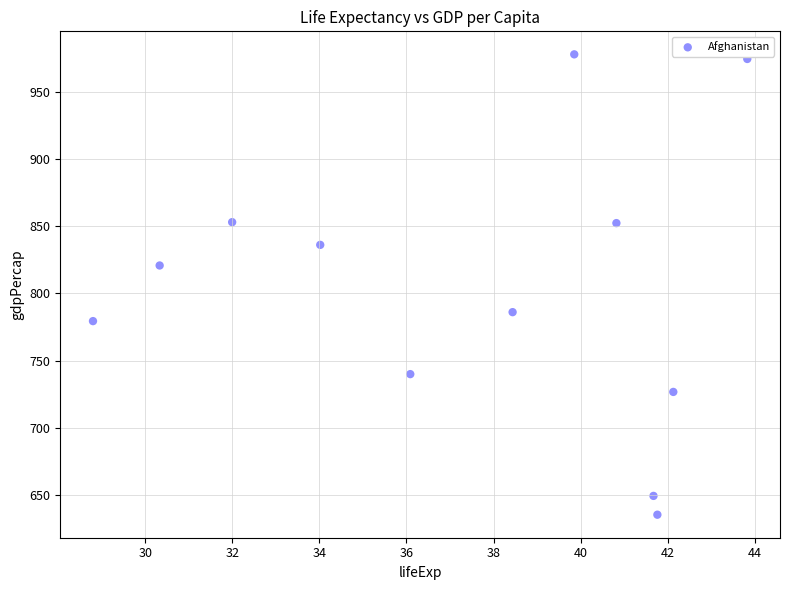

What is the average Y value?

802.7